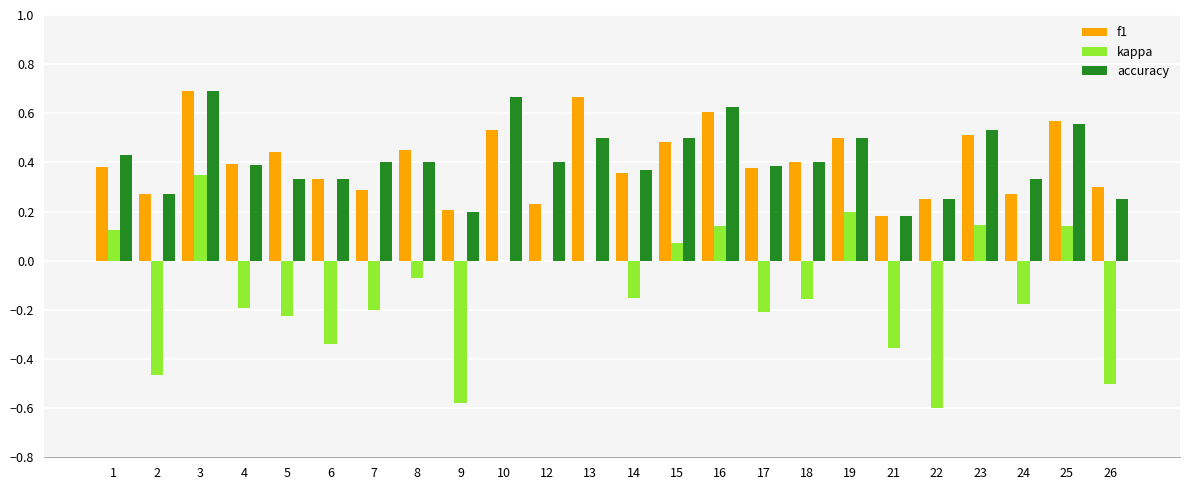

The value of accuracy at 16 is 0.6. True or false?

True